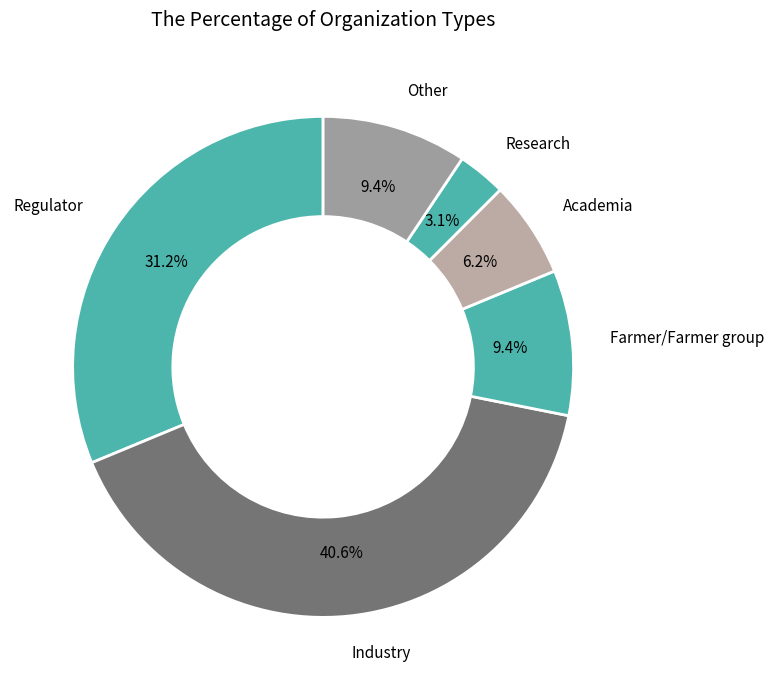

What percentage is the Farmer/Farmer group slice, to the nearest percent?

9%